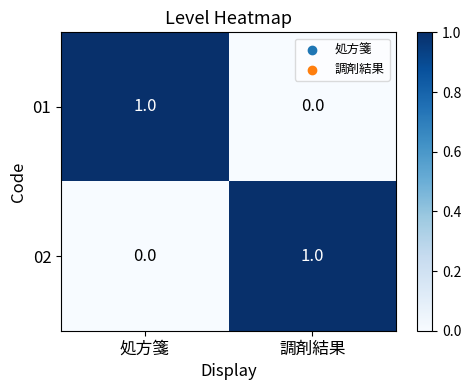

Reading left to right, extract all data points from this chart.

01: 1	0
02: 0	1